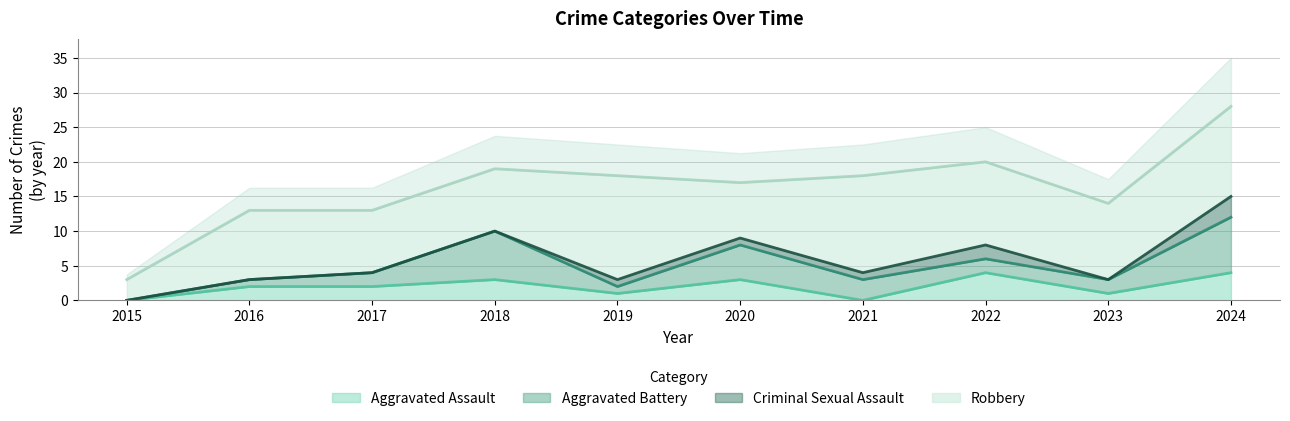

Is it true that Aggravated Assault equals 4 at 2024?

True